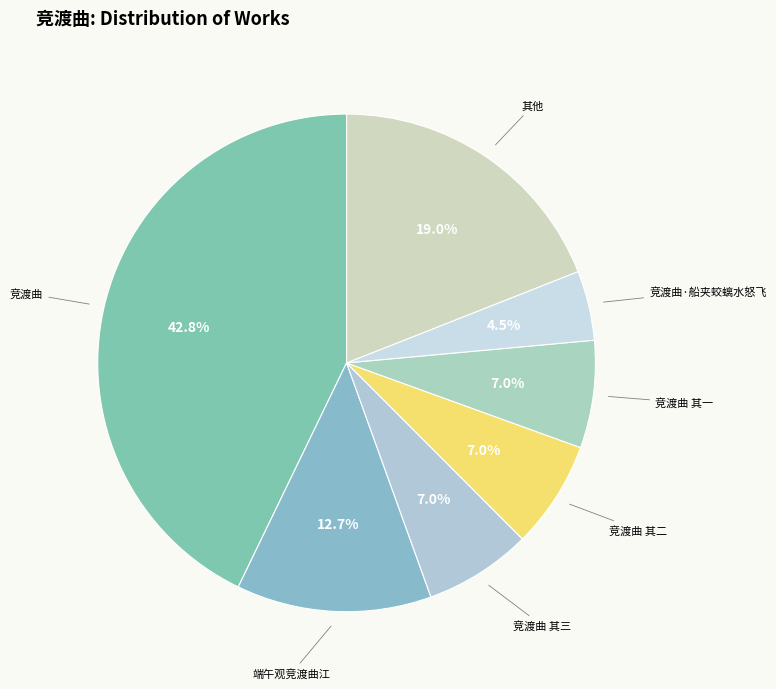

Which slice is the largest?

竞渡曲